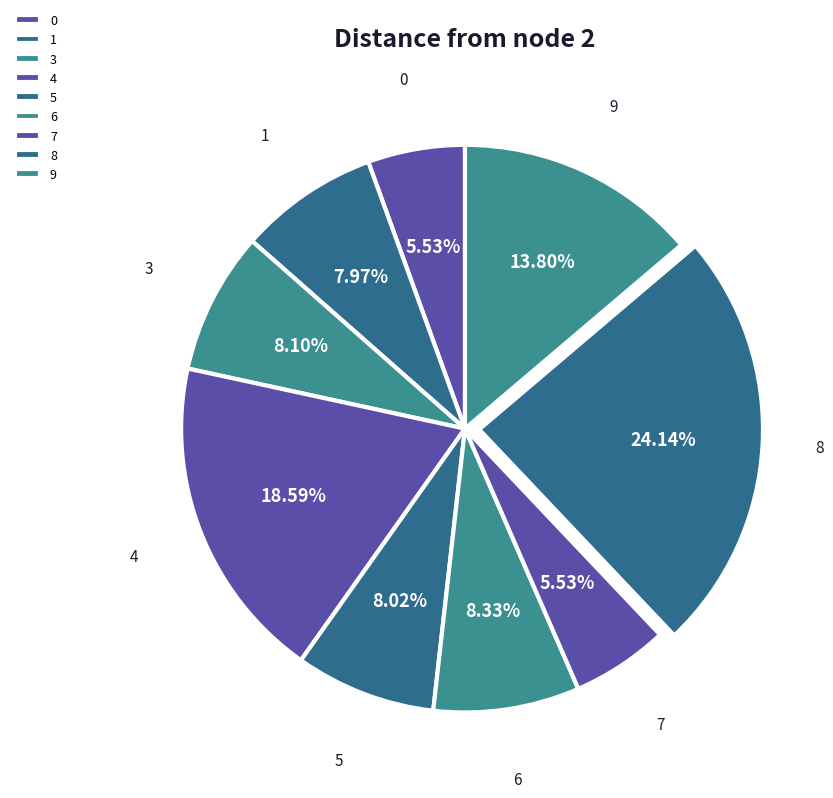

To the nearest percent, what is the difference between the largest and smallest slice percentages?

19%